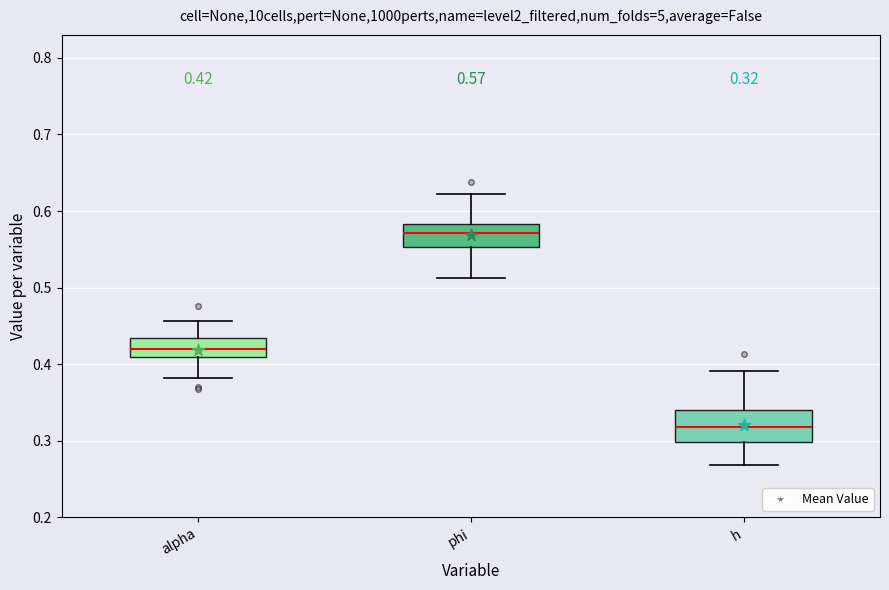

Which box is the tallest, from its lower edge to its upper edge?

h